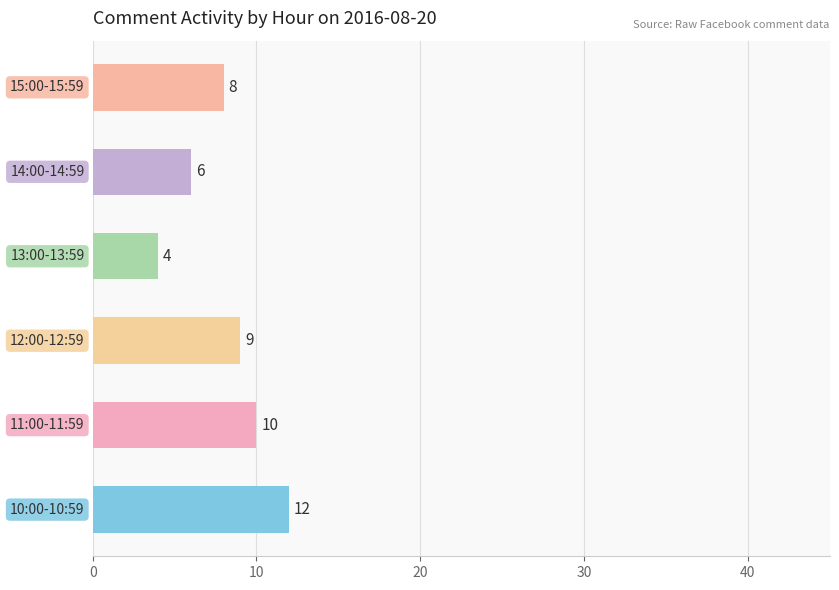

What is the average value?

8